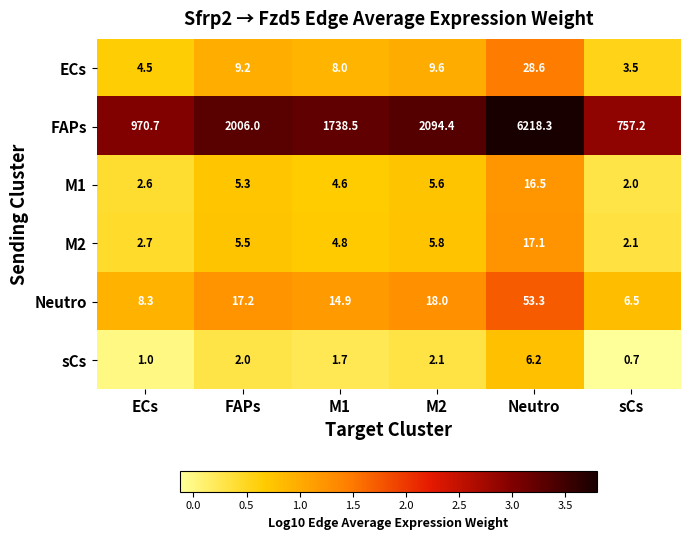

What is the smallest value displayed?

0.7